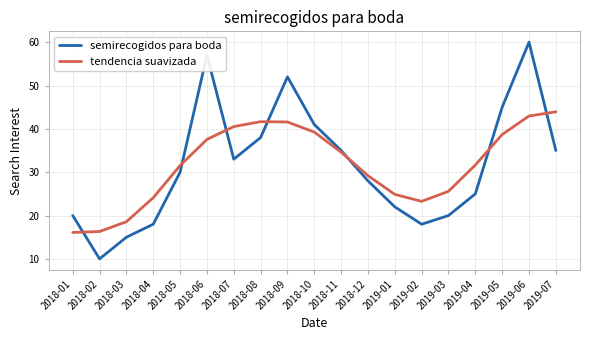

After their last crossing, which series has the higher values: tendencia suavizada or semirecogidos para boda?

tendencia suavizada